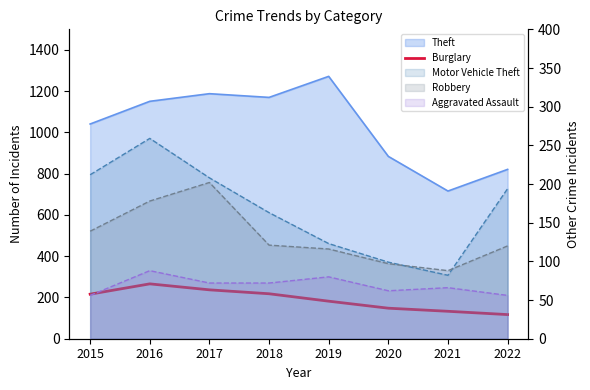

What is the value of the 6th point from the left?

148